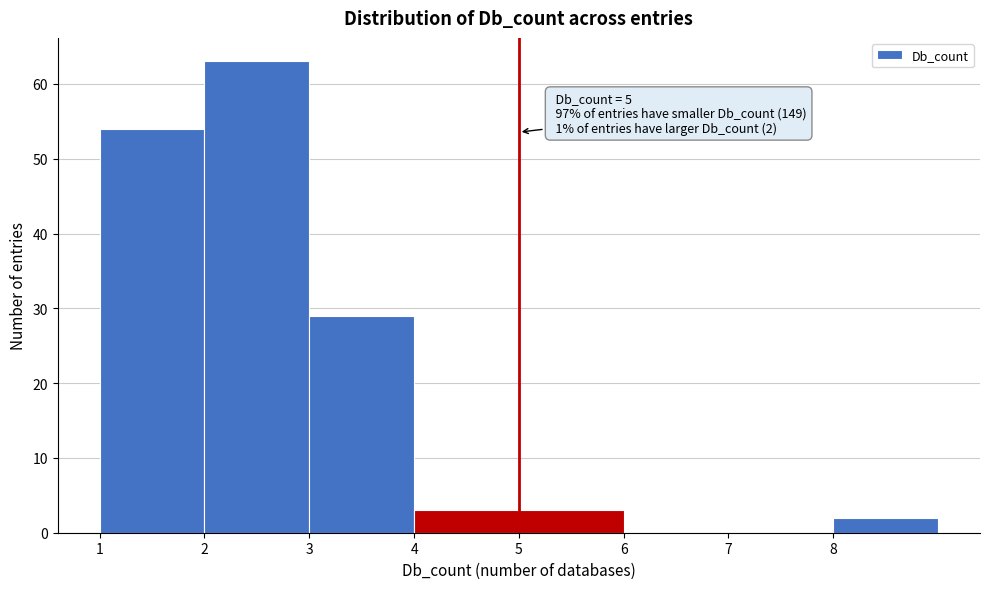

Over which range of the x-axis is the bar tallest?

2 to 3